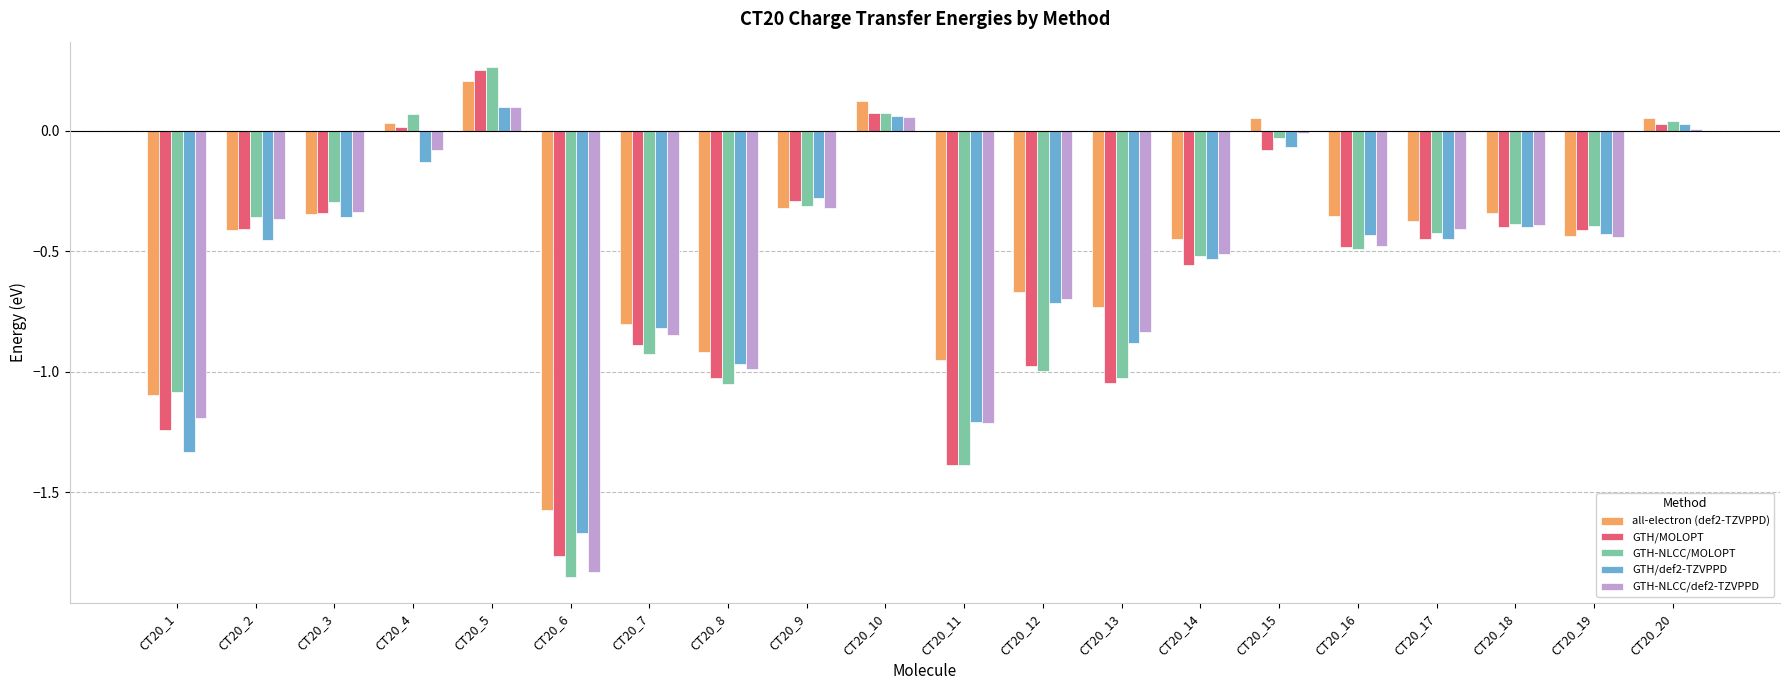

Is it true that GTH/def2-TZVPPD equals -0.0 at CT20_4?

False